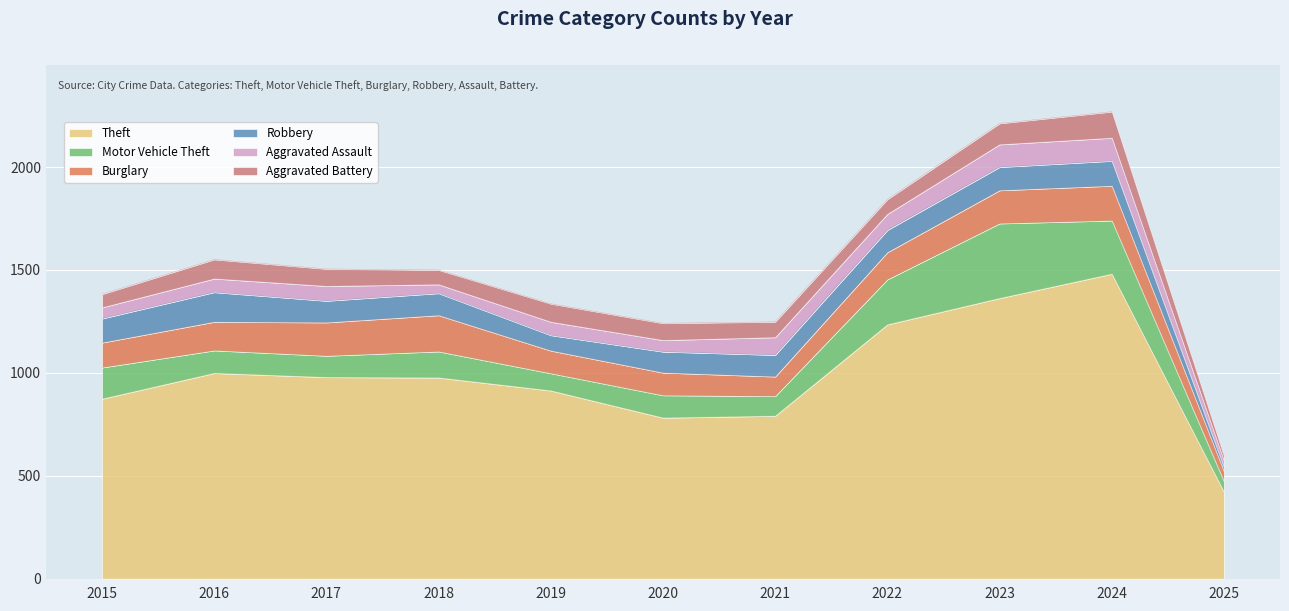

What is the difference between the second highest and minimum values in the Burglary series?

120